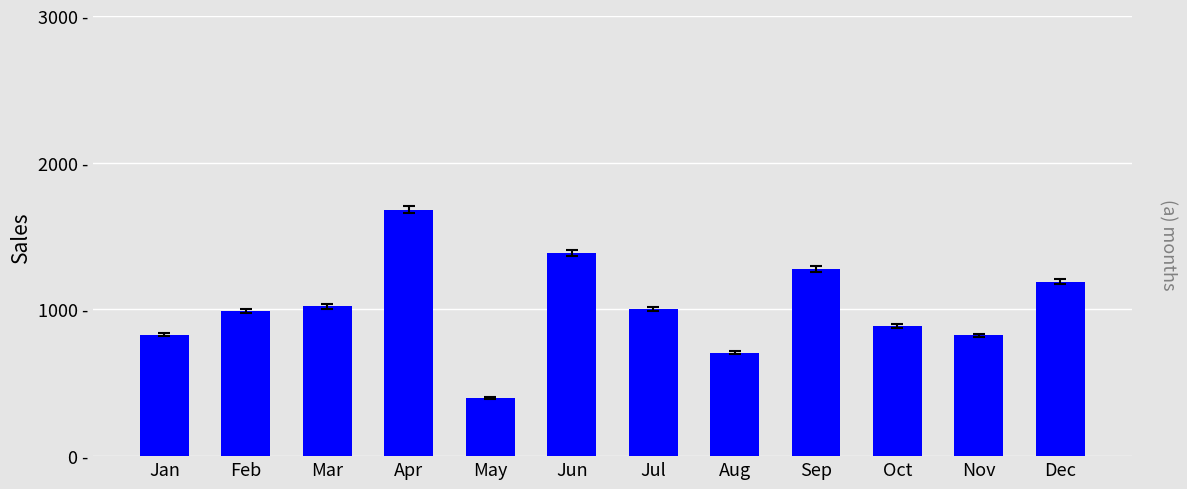

Does the chart contain any negative values?

No